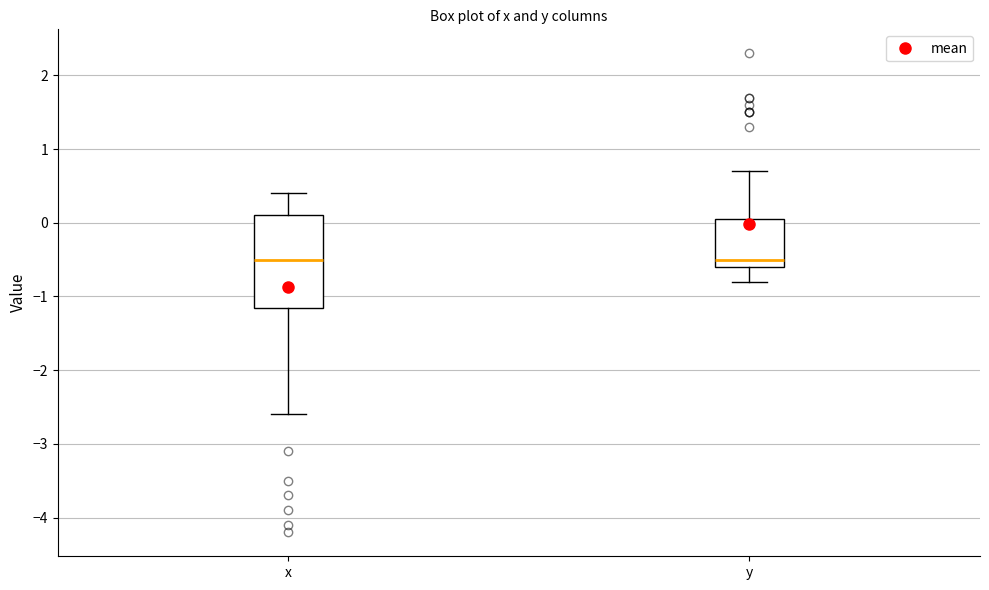

Reading left to right, transcribe this box plot: for each box, give where its median line is, the range the box spans, and where its two whiskers end, as read against the y-axis. The values are not printed on the chart, so give them approximately, as read against the axis.

x: median -0.5, box -1.1 to 0.1, whiskers -2.6 to 0.4
y: median -0.5, box -0.6 to 0.1, whiskers -0.8 to 0.7